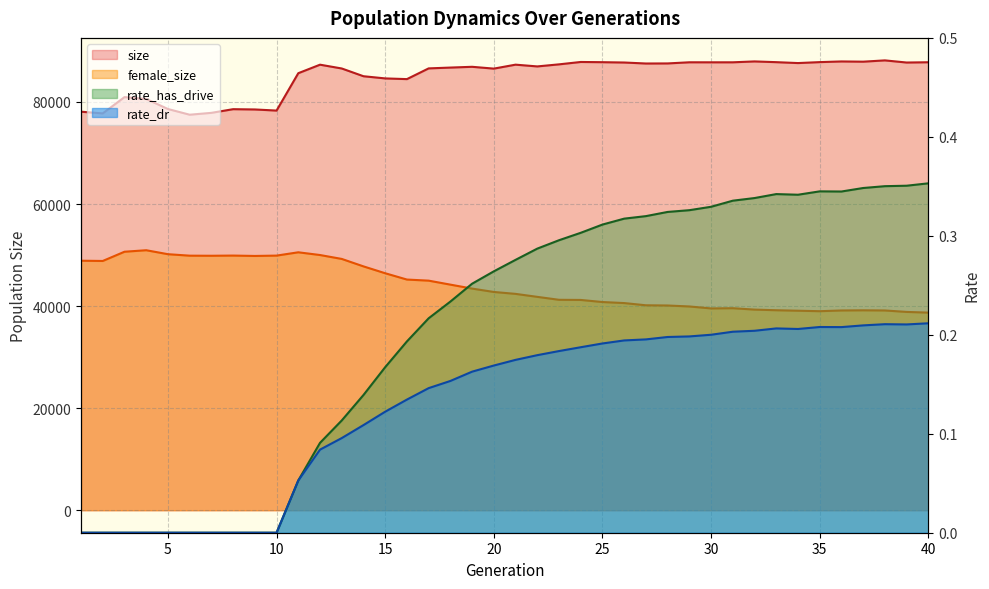

True or false: rate_dr has more than 2 interior local peaks.

True